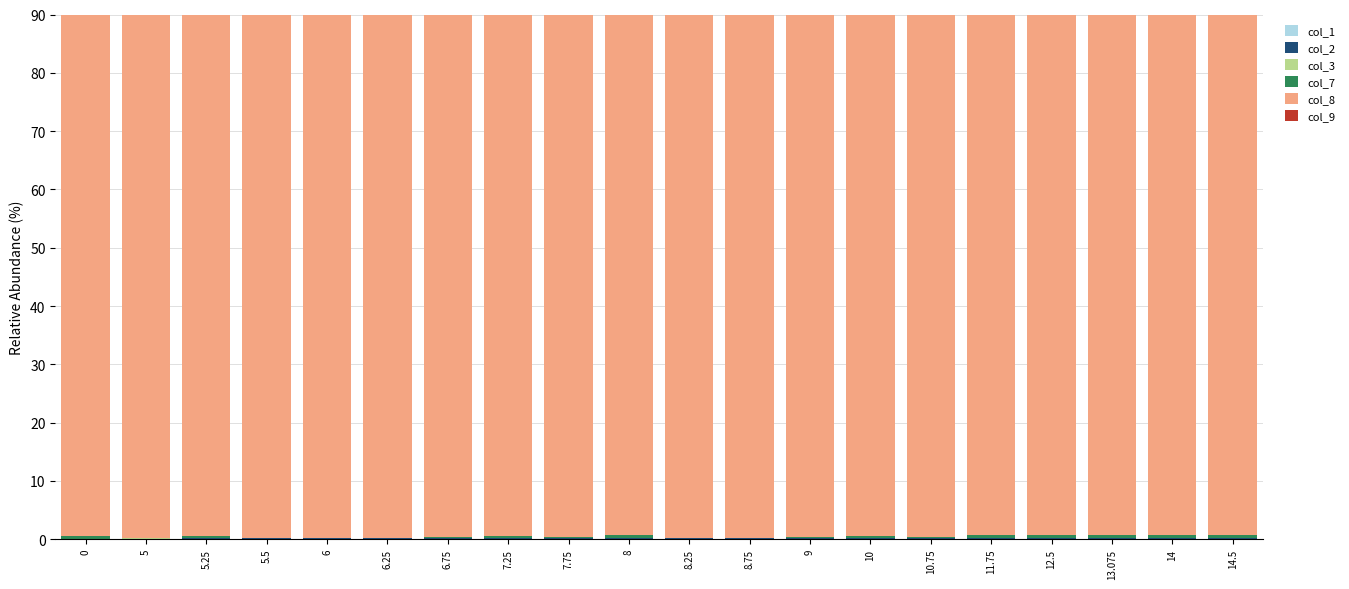

Which series changed the most between 12.5 and 13.075?

col_8